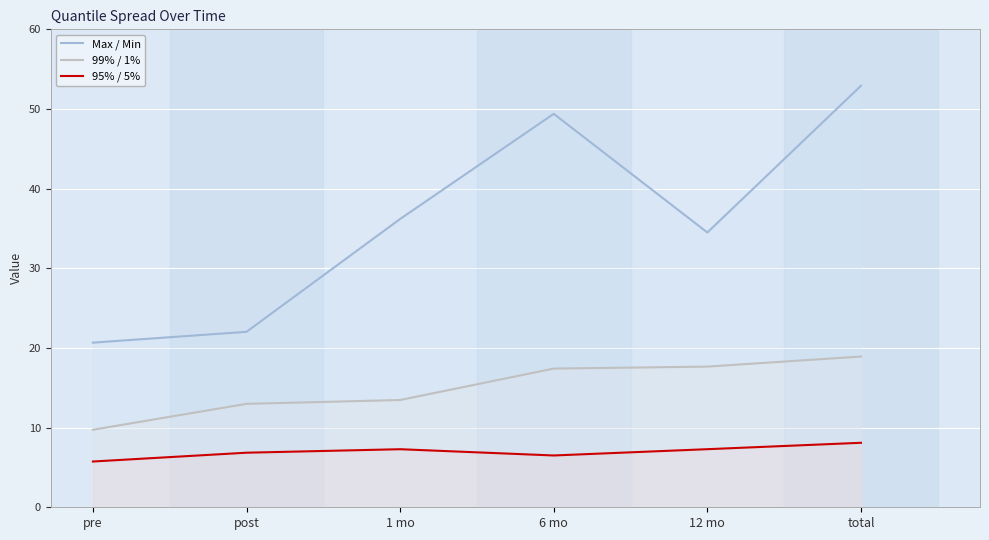

Reading left to right, transcribe all the data shown in this chart.

Max / Min: pre=20.7	post=22.0	1 mo=36.2	6 mo=49.4	12 mo=34.5	total=52.9
99% / 1%: pre=9.7	post=13.0	1 mo=13.5	6 mo=17.4	12 mo=17.7	total=18.9
95% / 5%: pre=5.7	post=6.9	1 mo=7.3	6 mo=6.5	12 mo=7.3	total=8.1